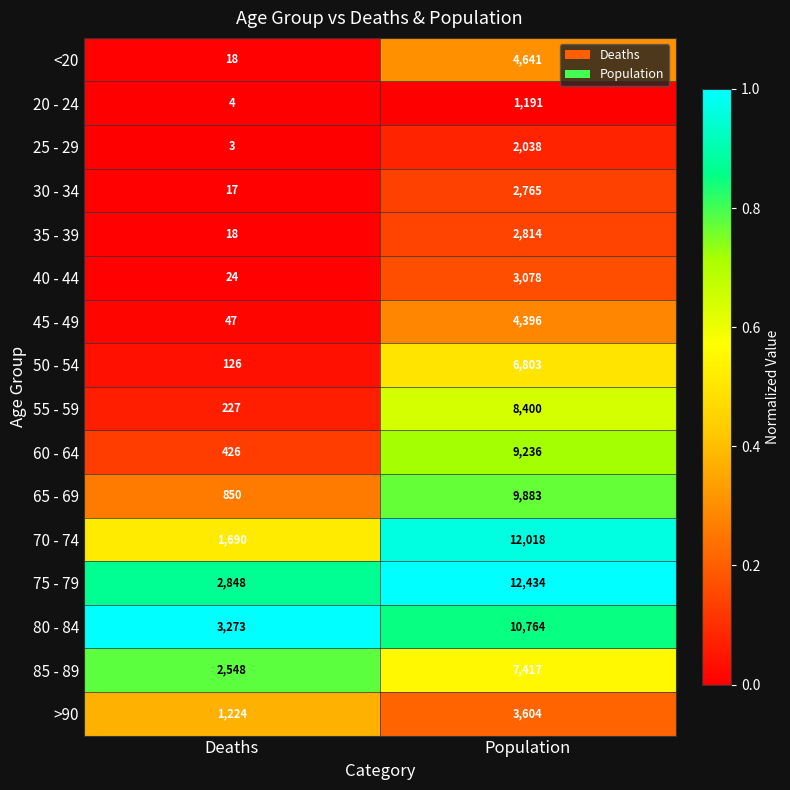

The 45 - 49 series shows 61 at Deaths. True or false?

False